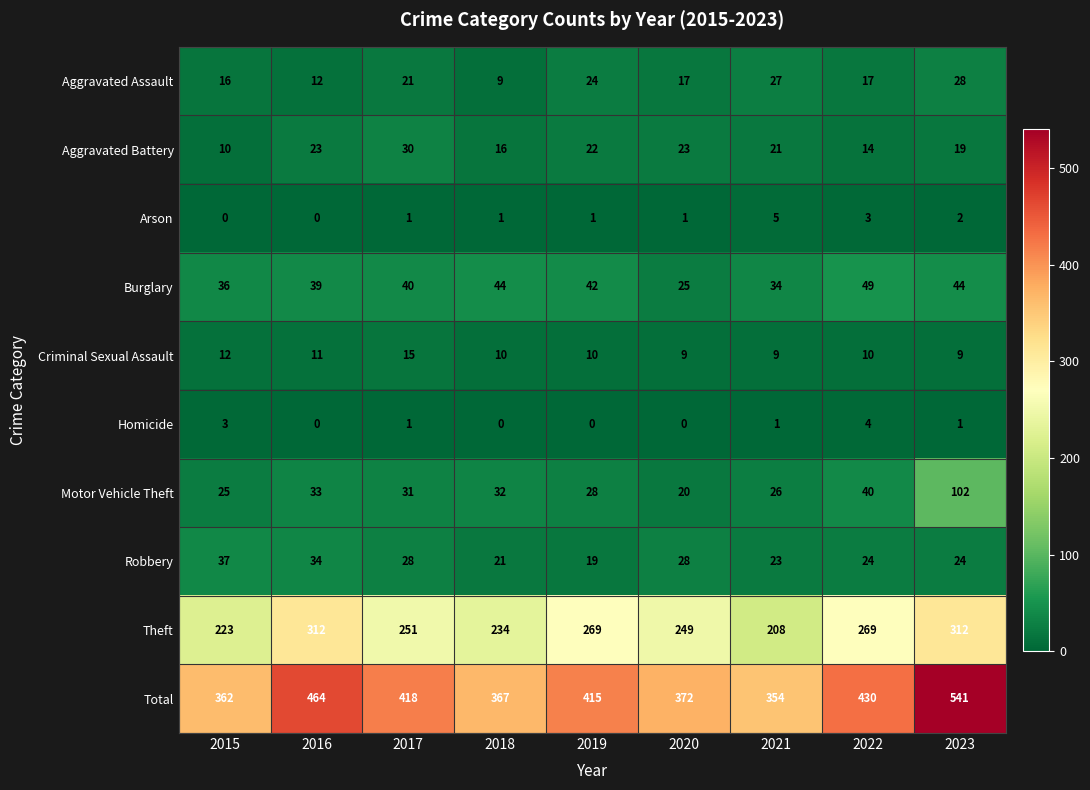

Which series has the widest spread of values?

Total